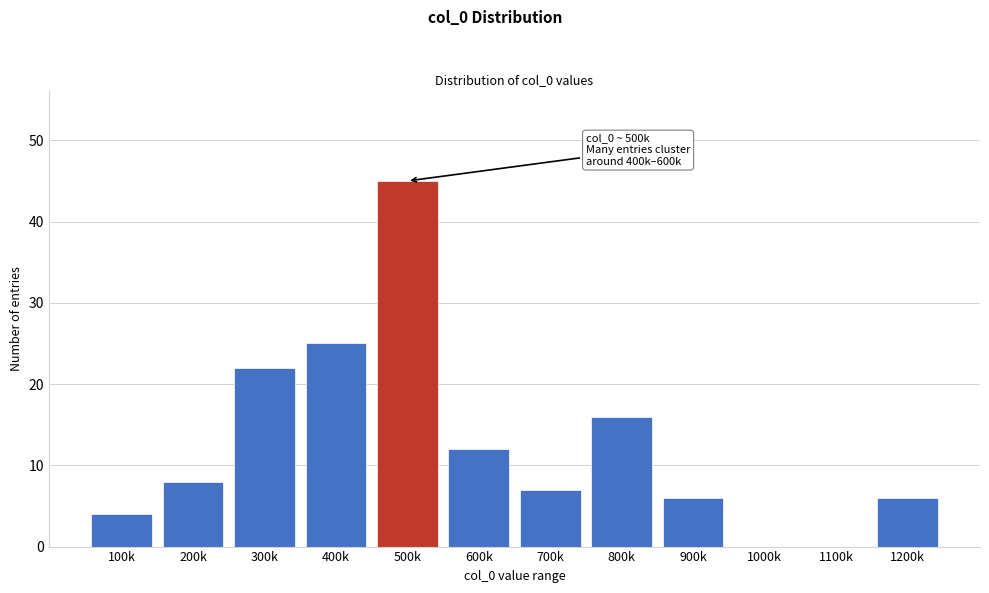

Reading left to right, what are all the values shown in this chart?

100k=4	200k=8	300k=22	400k=25	500k=45	600k=12	700k=7	800k=16	900k=6	1000k=0	1100k=0	1200k=6